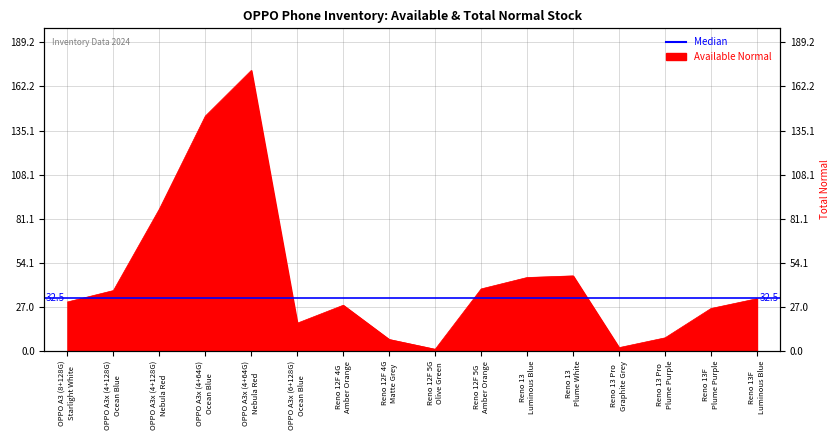

What is the ratio of the value at Reno 13F
Plume Purple to the value at Reno 12F 4G
Amber Orange?

0.9